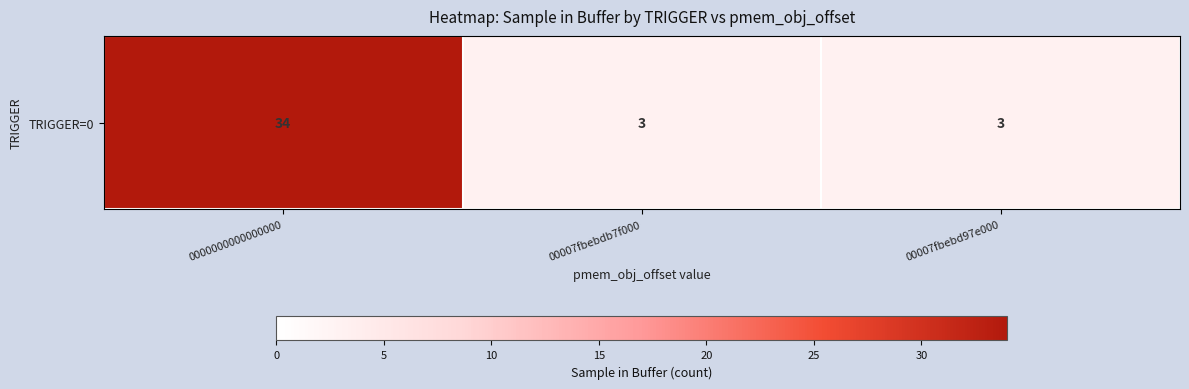

List the labels in order of value, smallest first.

00007fbebdb7f000, 00007fbebd97e000, 0000000000000000